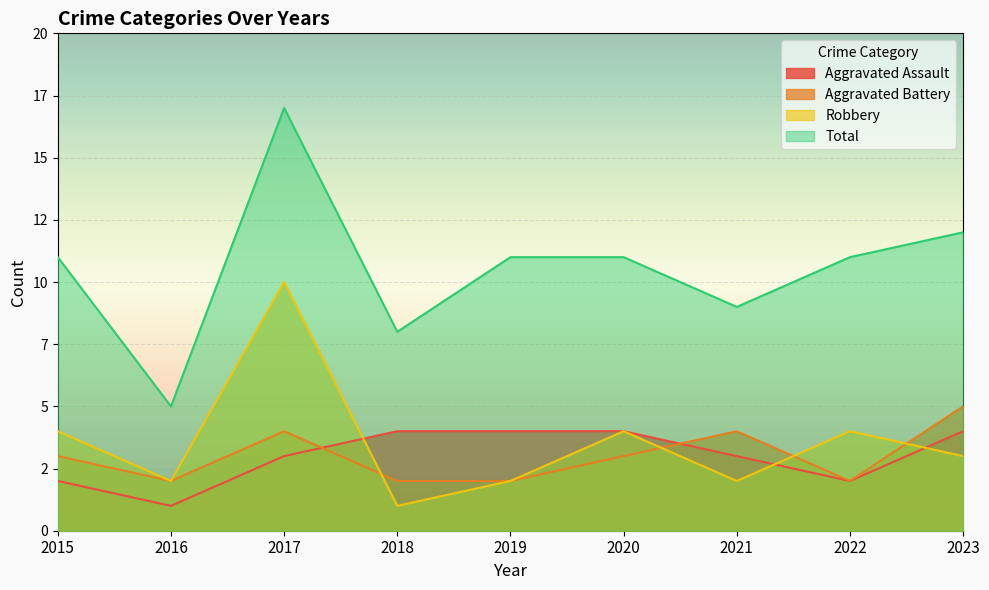

What is the total value across all series at 2021?

18